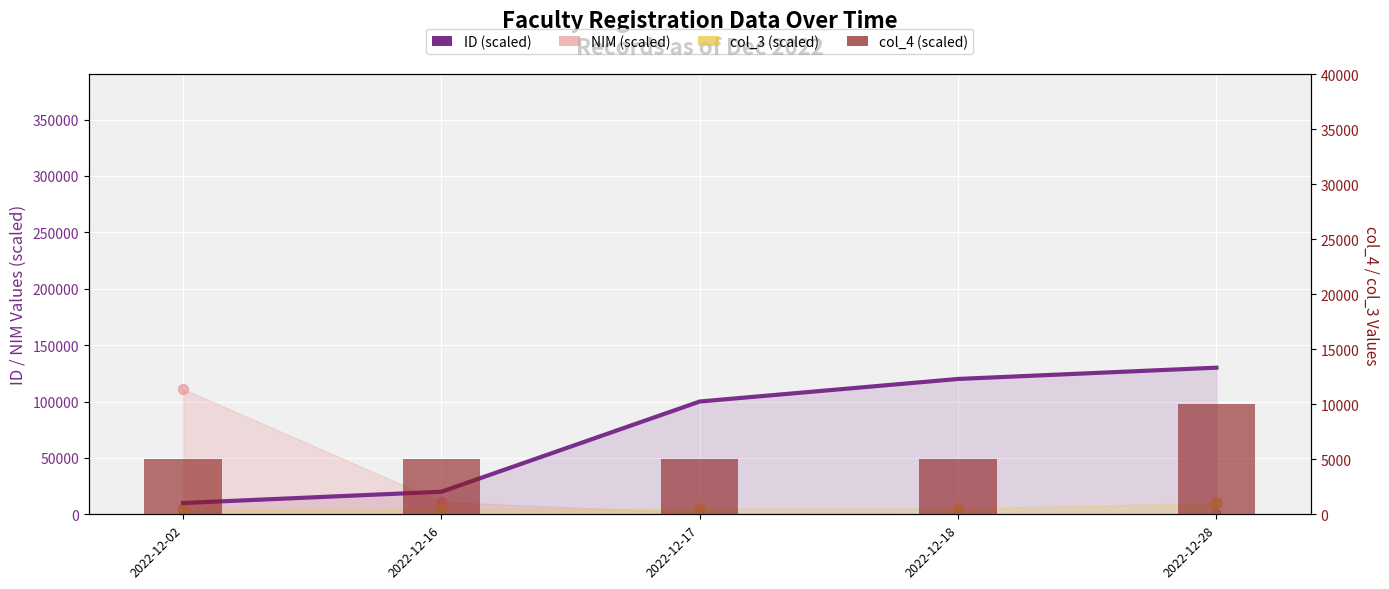

Is the value of NIM (scaled) at 2022-12-18 greater than the value of ID (scaled) at 2022-12-28?

No